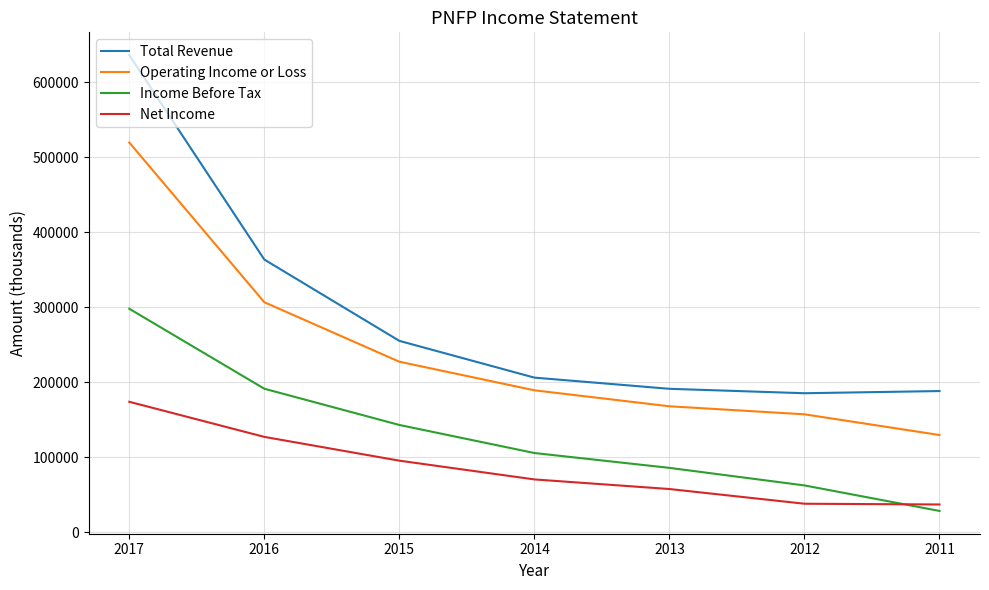

The Net Income series shows 70500 at 2014. True or false?

True